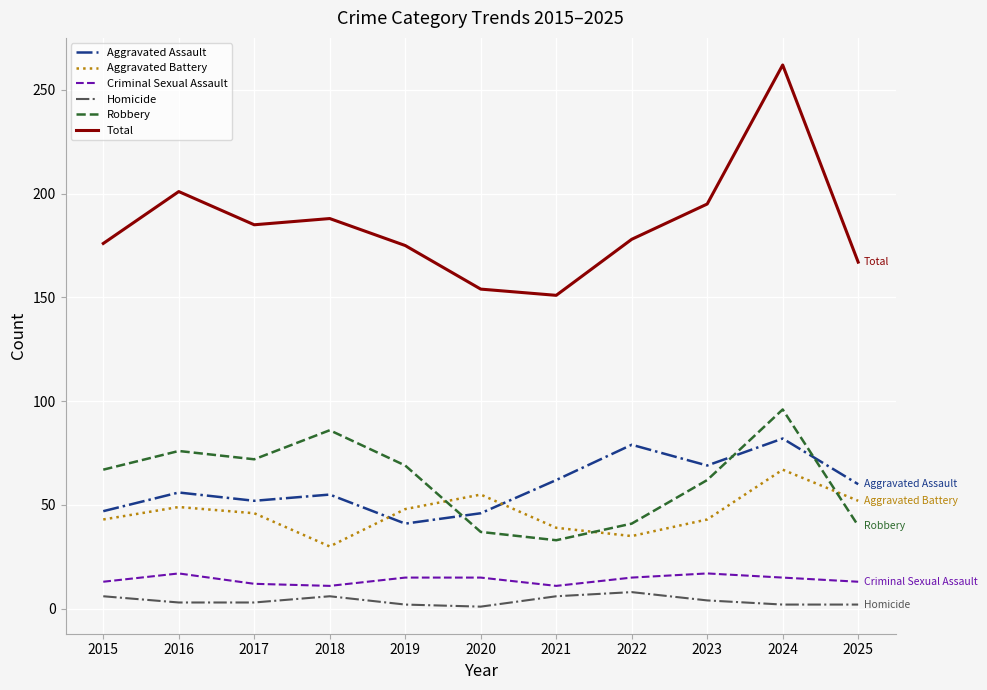

Which label corresponds to the largest value in the chart?

2024